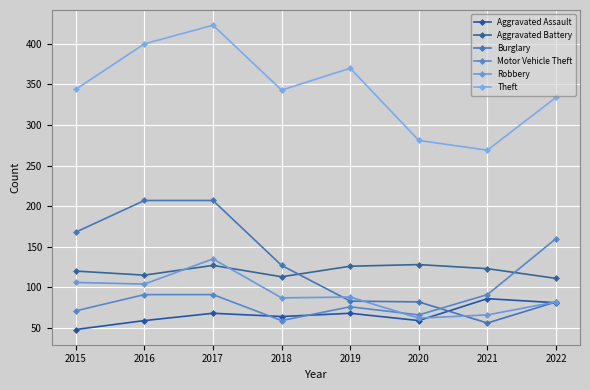

Is this an area chart (filled region under the line)?

No